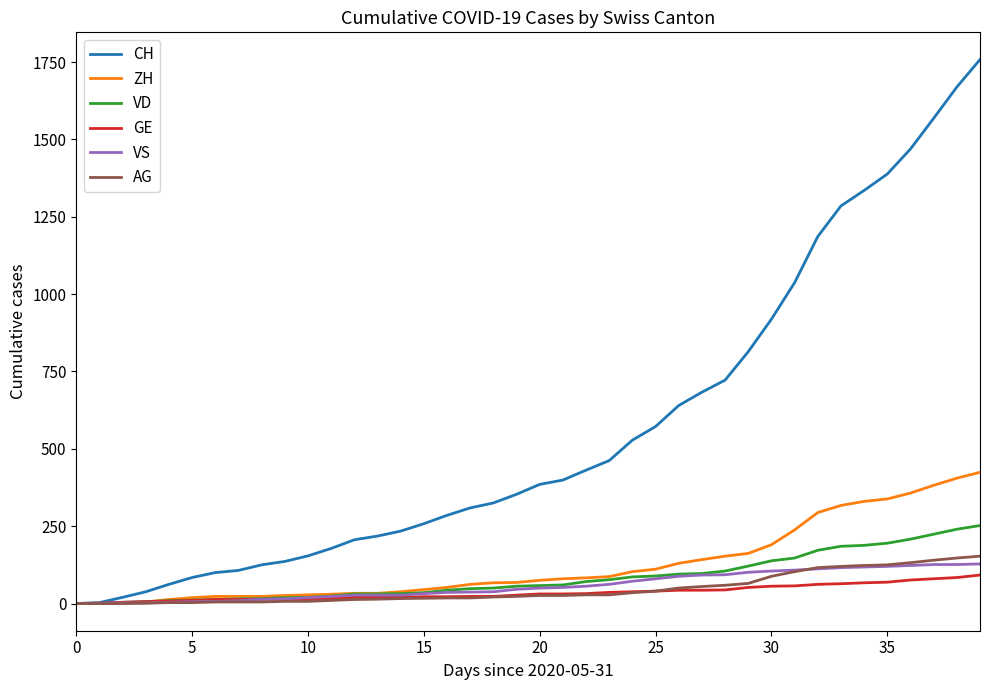

Rank the series by their maximum value, from highest to lowest.

CH, ZH, VD, AG, VS, GE